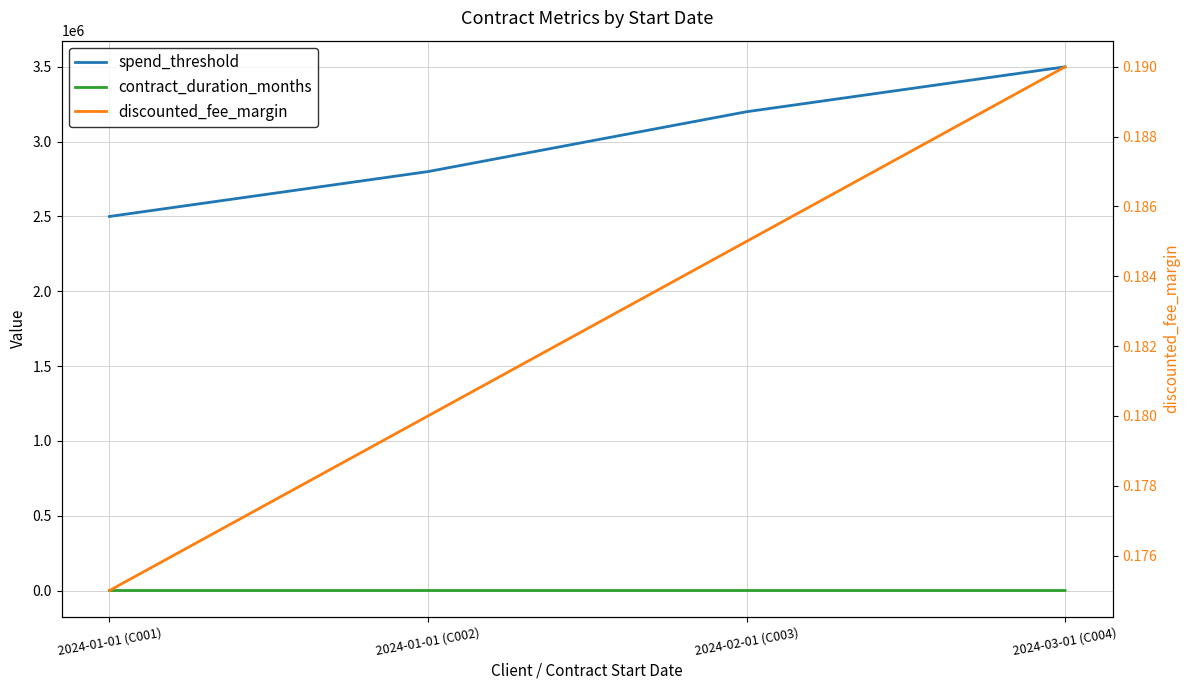

At 2024-02-01 (C003), list the series in order from largest to smallest.

spend_threshold, contract_duration_months, discounted_fee_margin